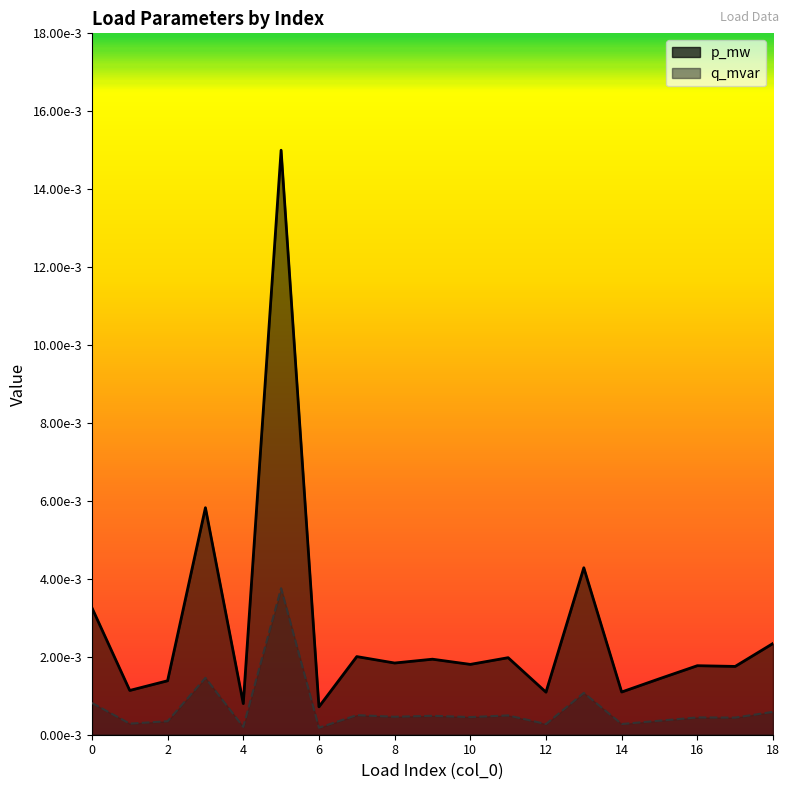

Is the value of p_mw at 4 greater than the value of q_mvar at 8?

Yes